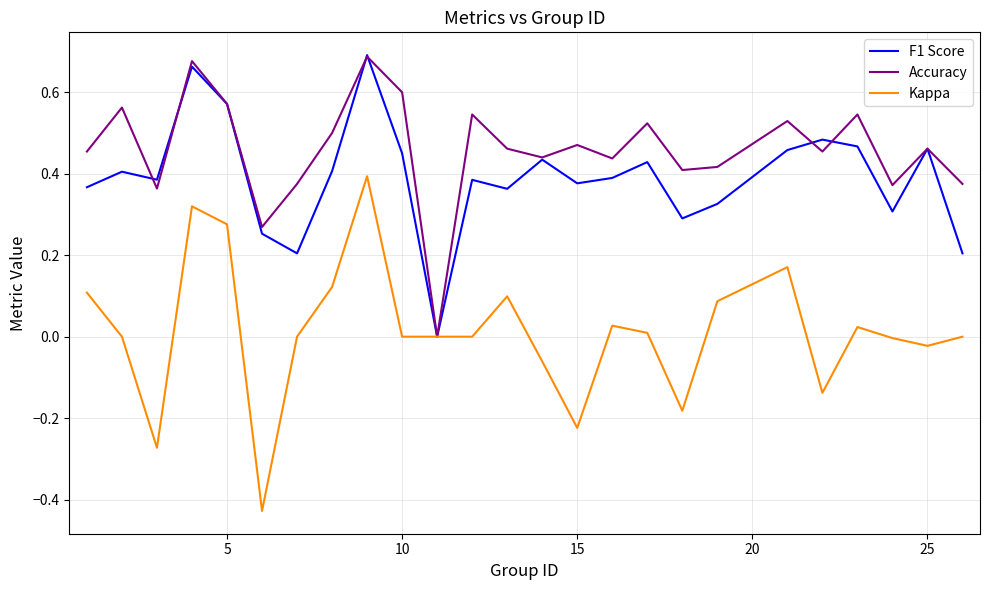

Rank the series by their average value, from highest to lowest.

Accuracy, F1 Score, Kappa